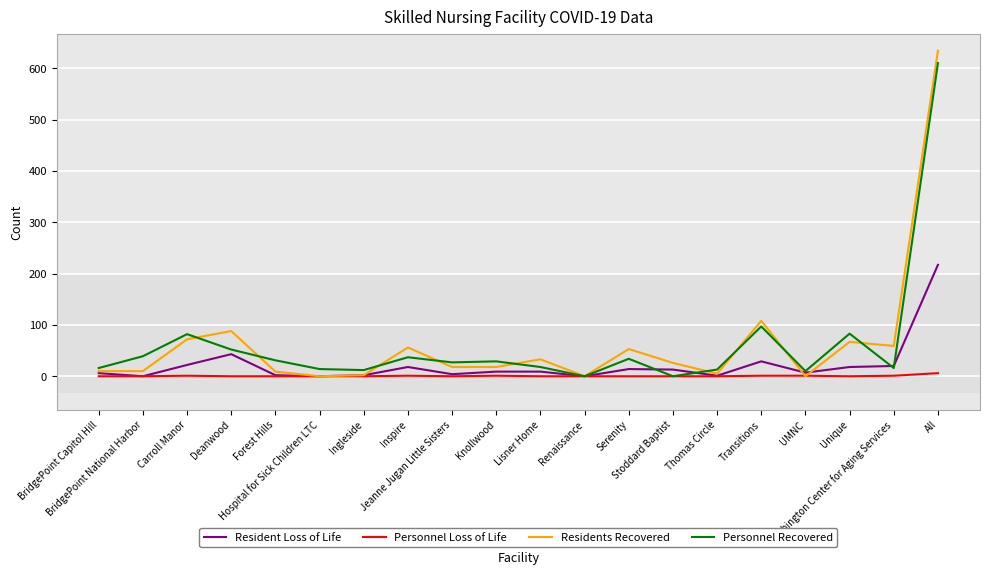

Which series has the widest spread of values?

Residents Recovered